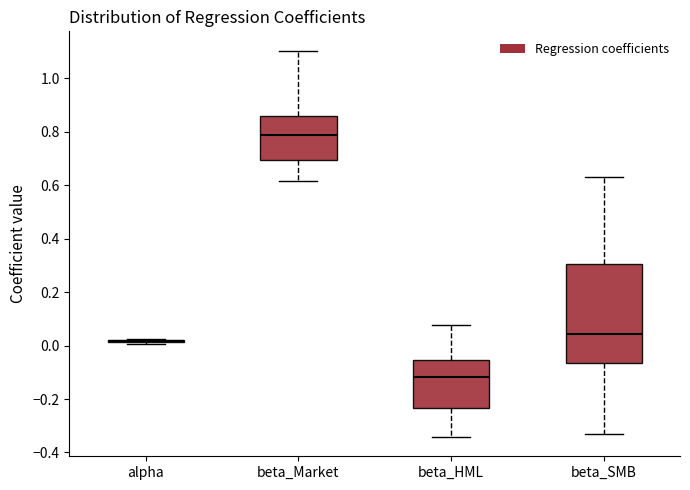

Reading left to right, transcribe this box plot: for each box, give where its median line is, the range the box spans, and where its two whiskers end, as read against the y-axis. The values are not printed on the chart, so give them approximately, as read against the axis.

alpha: box collapsed to a line at 0.02, whiskers 0.00 to 0.02
beta_Market: median 0.78, box 0.70 to 0.86, whiskers 0.62 to 1.10
beta_HML: median -0.12, box -0.24 to -0.06, whiskers -0.34 to 0.08
beta_SMB: median 0.04, box -0.06 to 0.30, whiskers -0.34 to 0.62